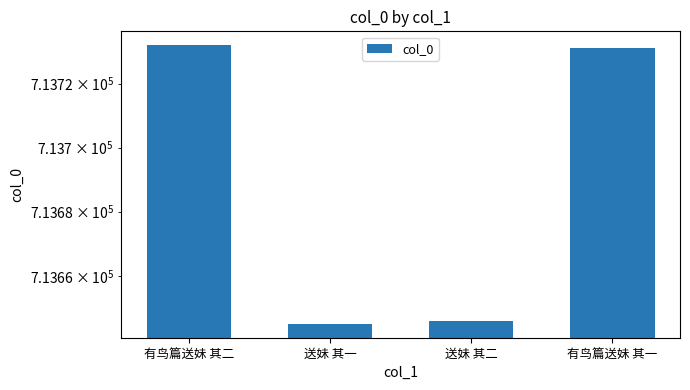

Rank the categories by value from highest to lowest.

有鸟篇送妹 其二, 有鸟篇送妹 其一, 送妹 其二, 送妹 其一